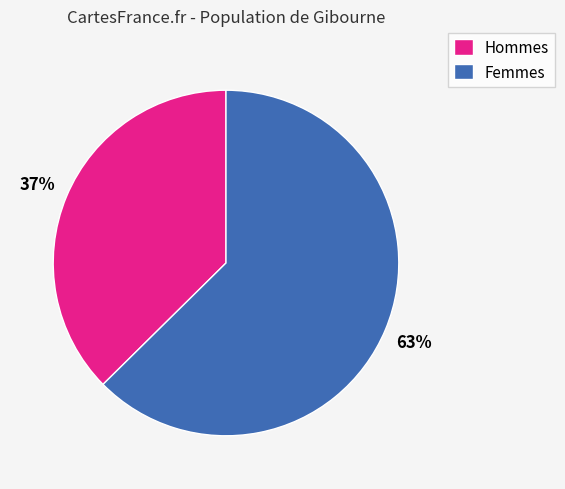

Is it true that Hommes is 49% of the pie?

False